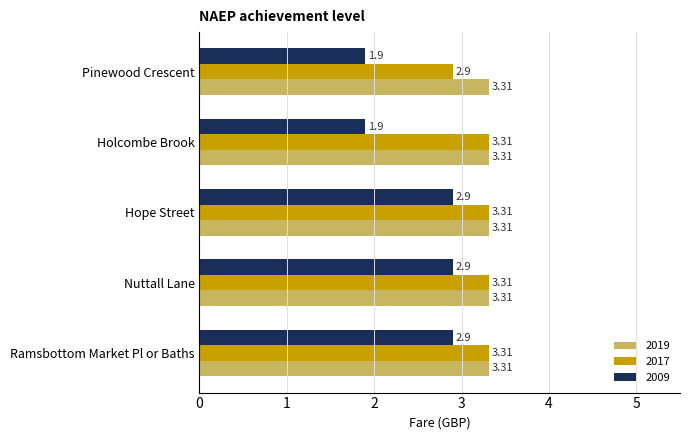

What is the sum of all 2017 values?

16.1